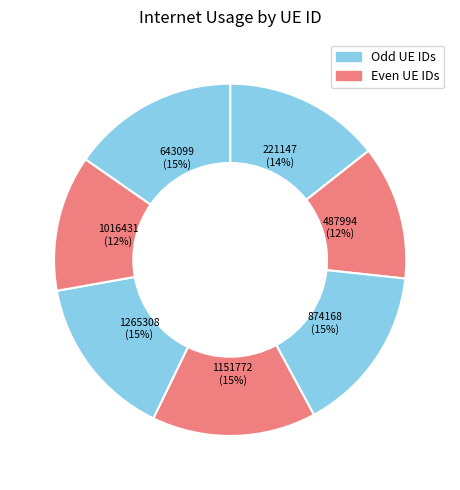

To the nearest percent, what percentage of the pie is 643099?

15%